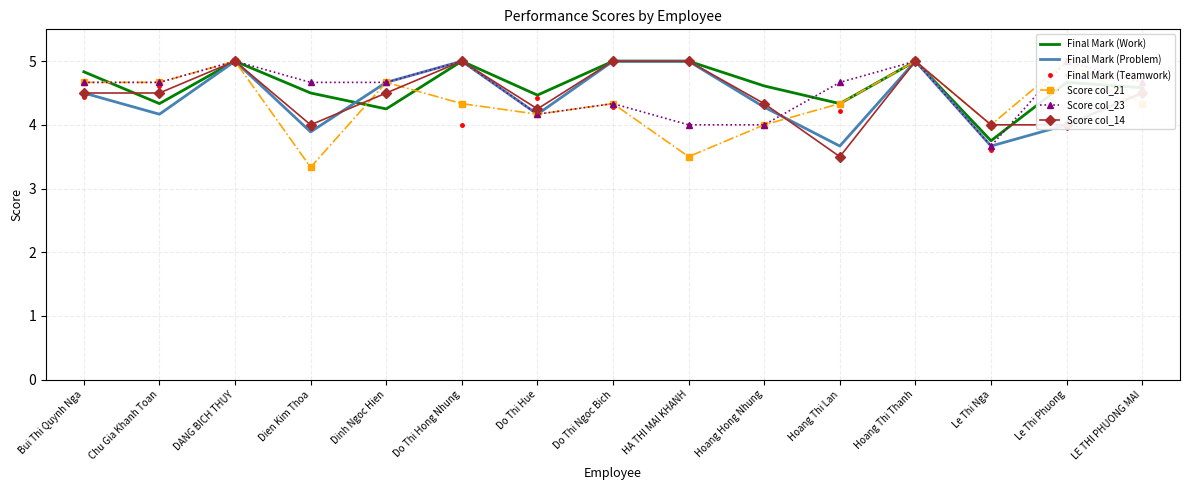

How many values in the Score col_23 series exceed 4?

12